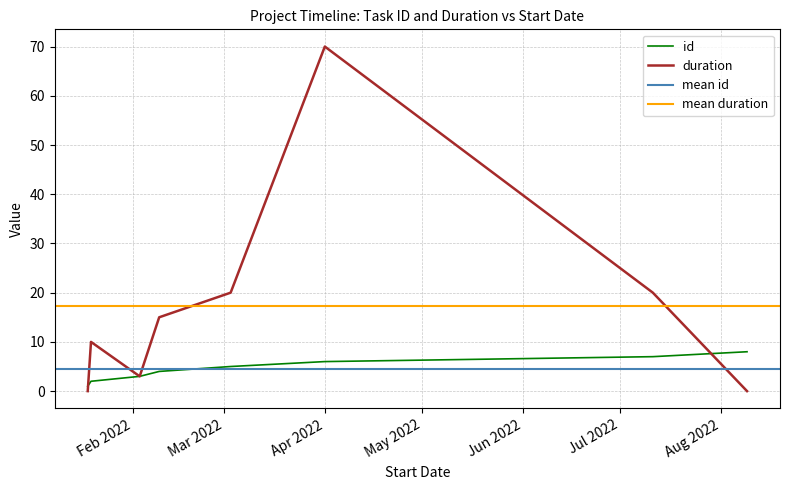

List the series in order of their peak value, highest first.

duration, id